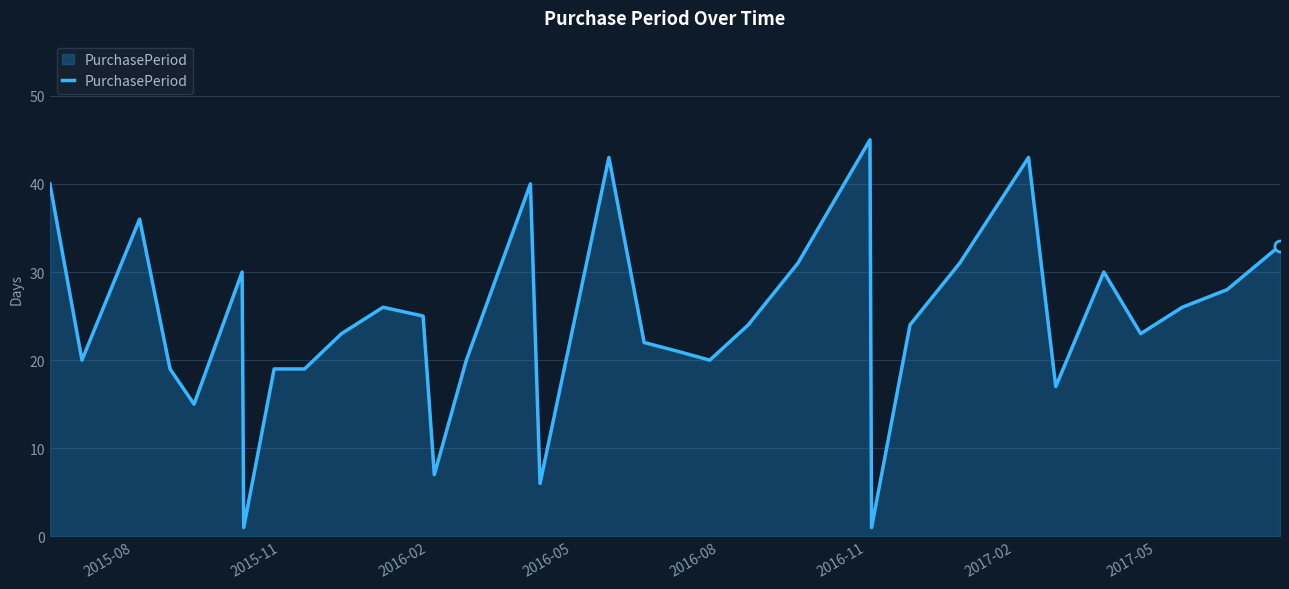

What is the greatest value displayed?

45